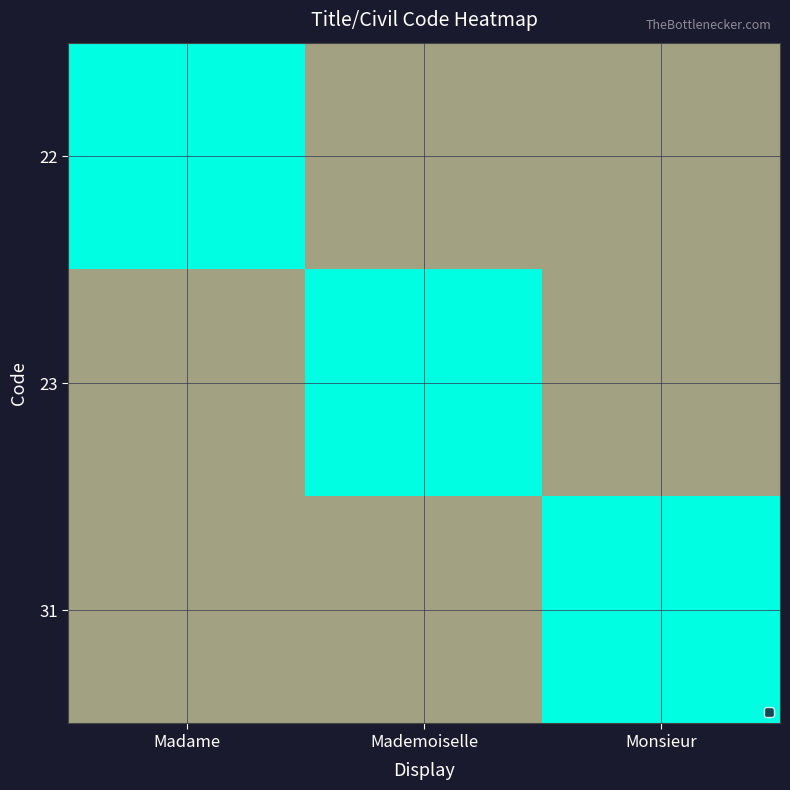

Rank the series by their maximum value, from highest to lowest.

22, 23, 31